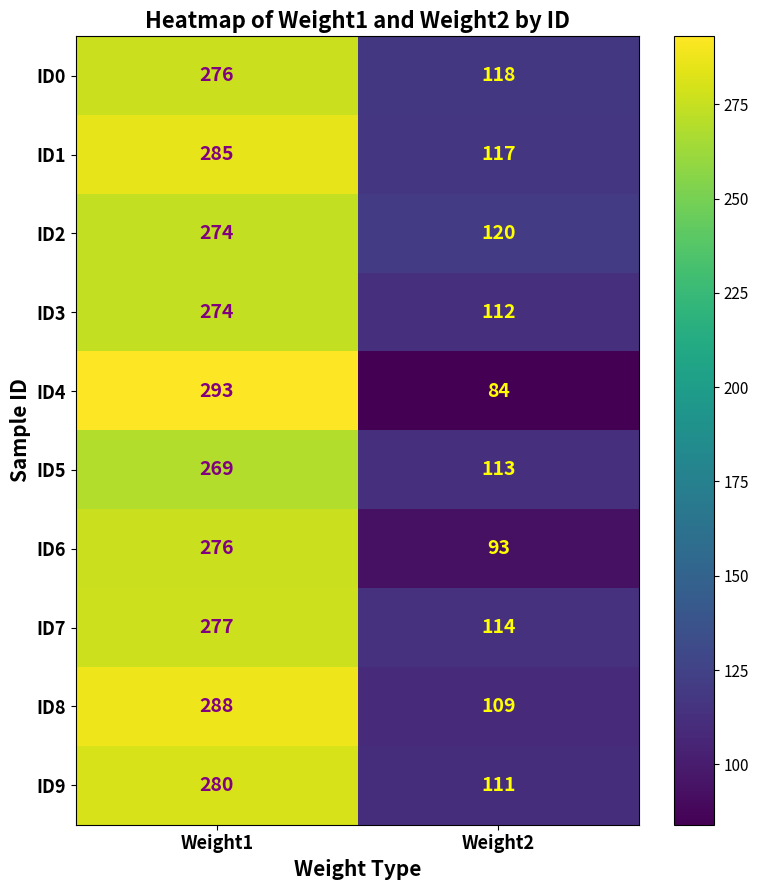

Rank the series at Weight2 from highest to lowest value.

ID2, ID0, ID1, ID7, ID5, ID3, ID9, ID8, ID6, ID4